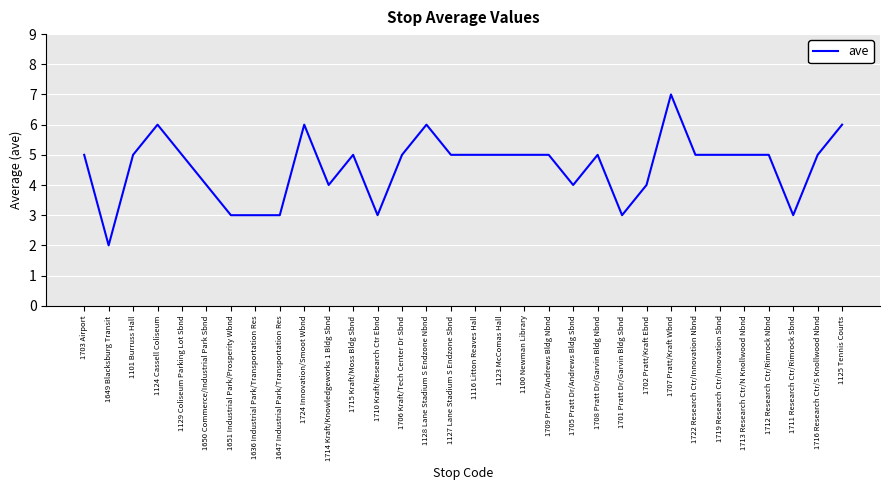

Read the value at 1706 Kraft/Tech Center Dr Sbnd.

5